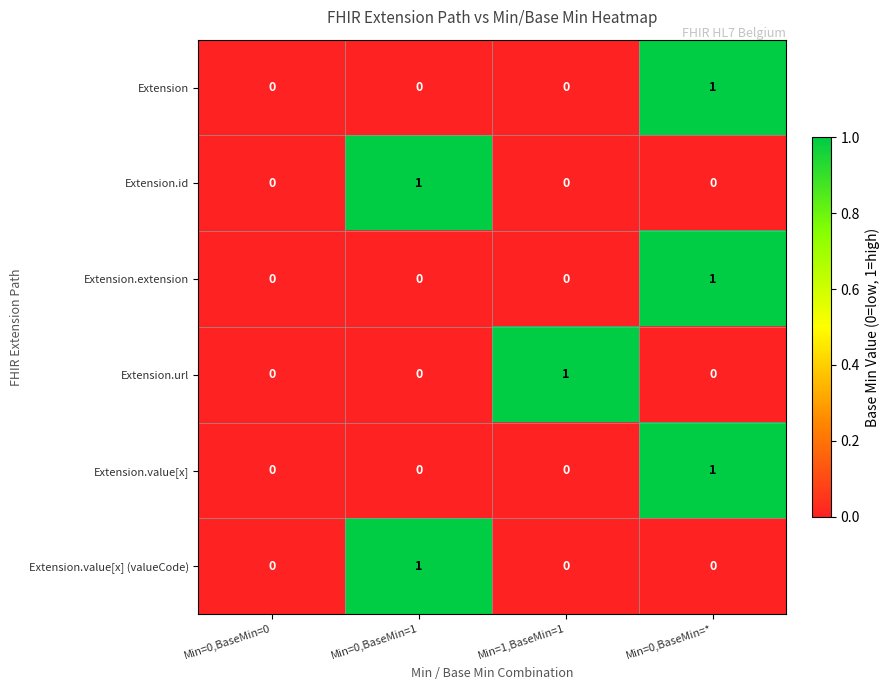

Count the number of categories in the chart.

4